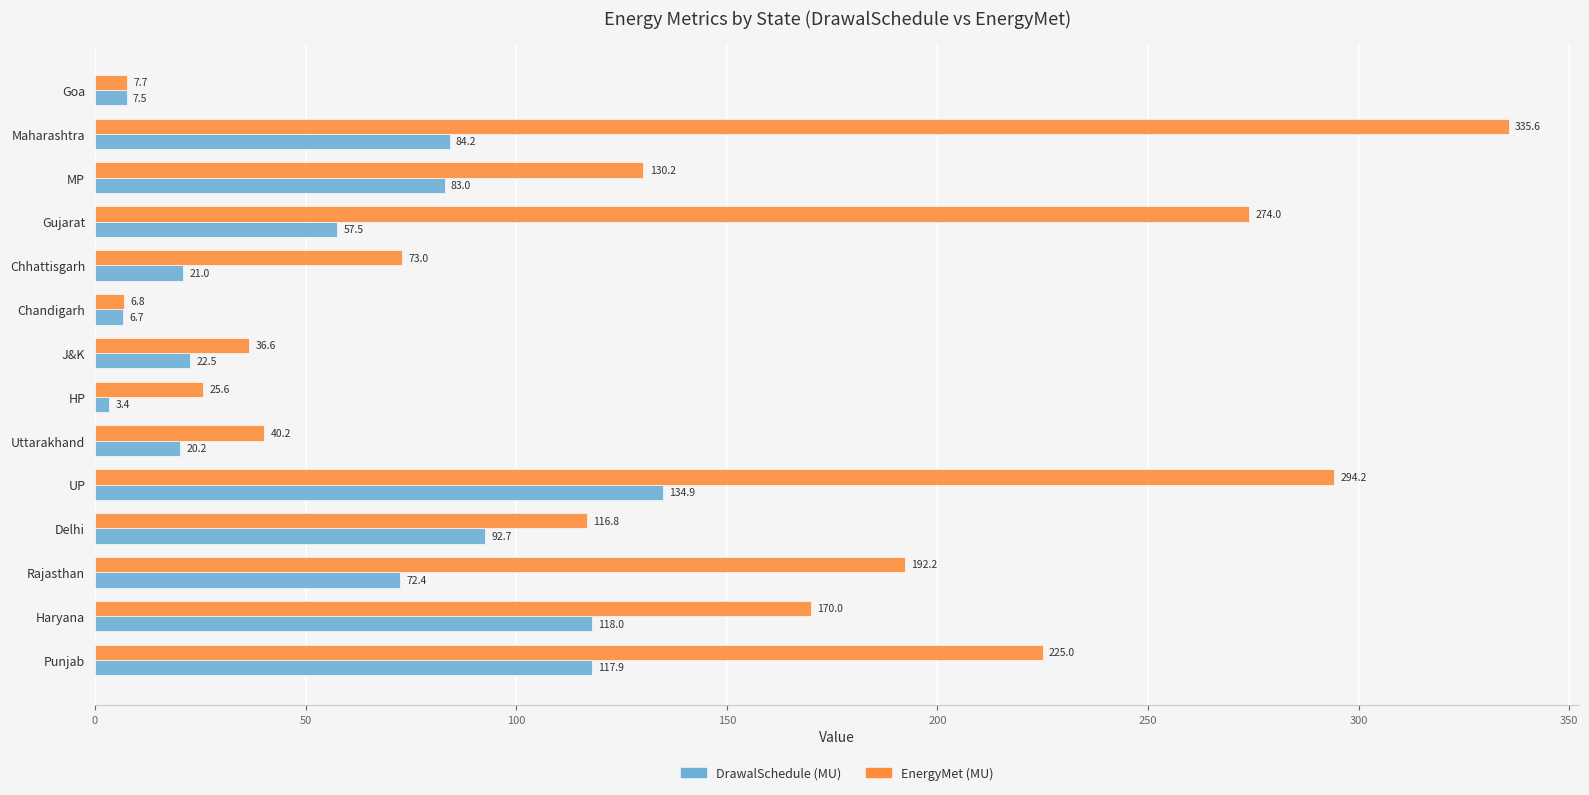

Rank the series by their average value, from highest to lowest.

EnergyMet (MU), DrawalSchedule (MU)